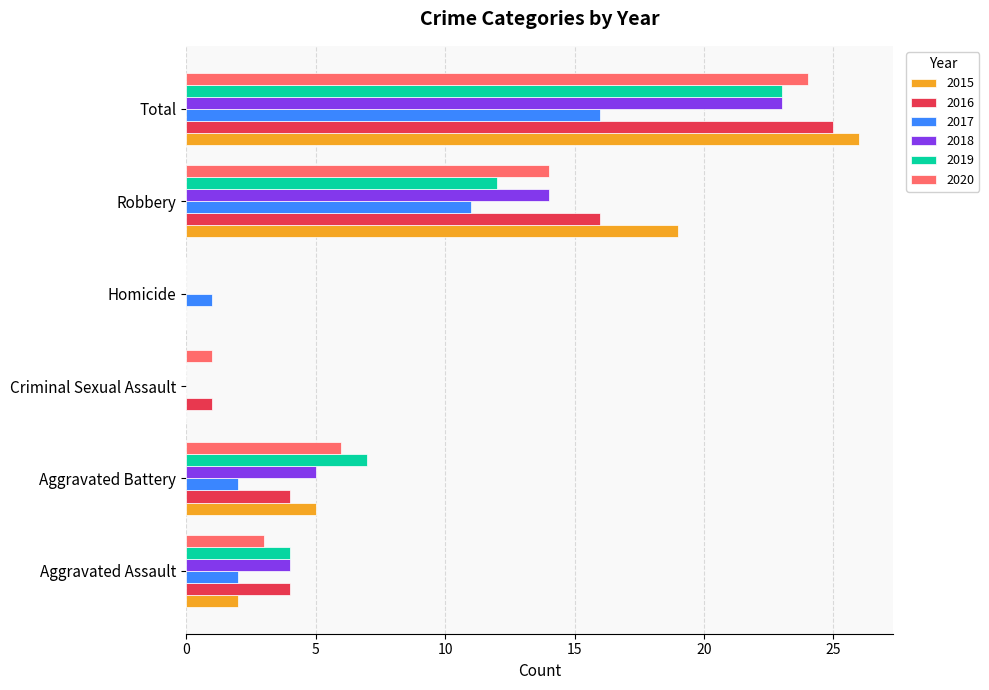

What is the spread (max minus min) of values at Homicide?

1